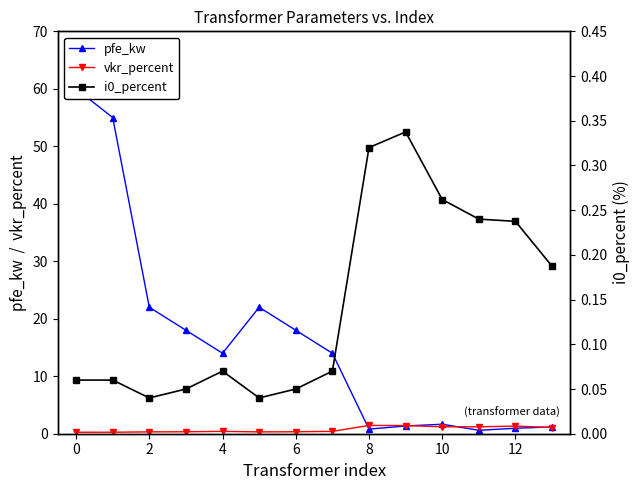

What is the sum of all pfe_kw values?

229.5